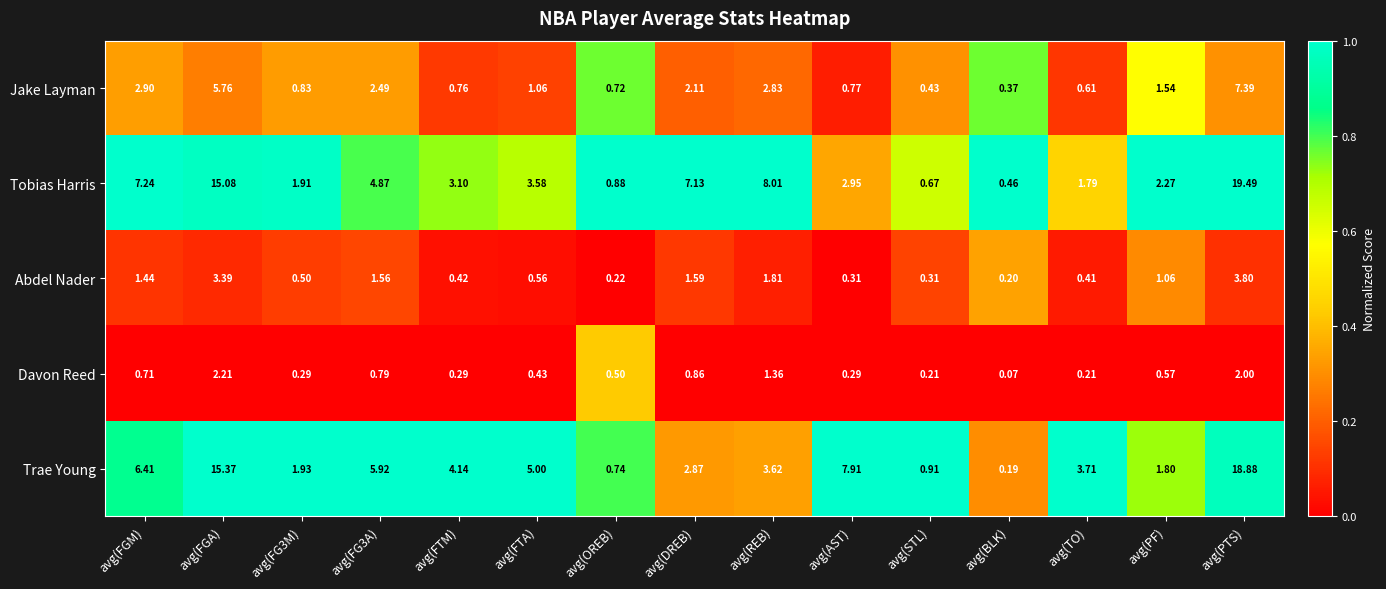

Which series changed the most between avg(FGM) and avg(TO)?

Tobias Harris